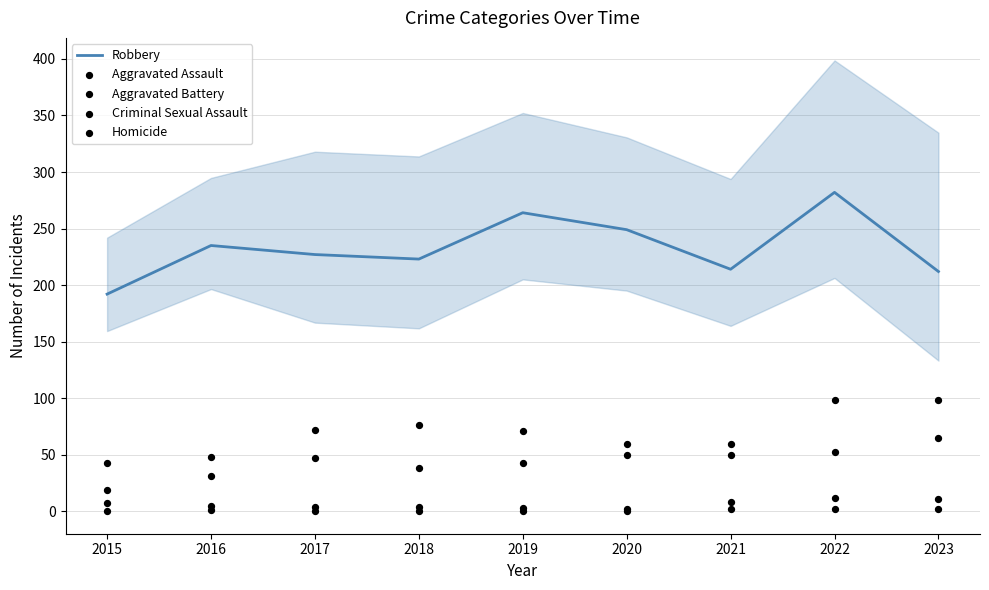

Which series reaches the maximum Y coordinate?

Robbery